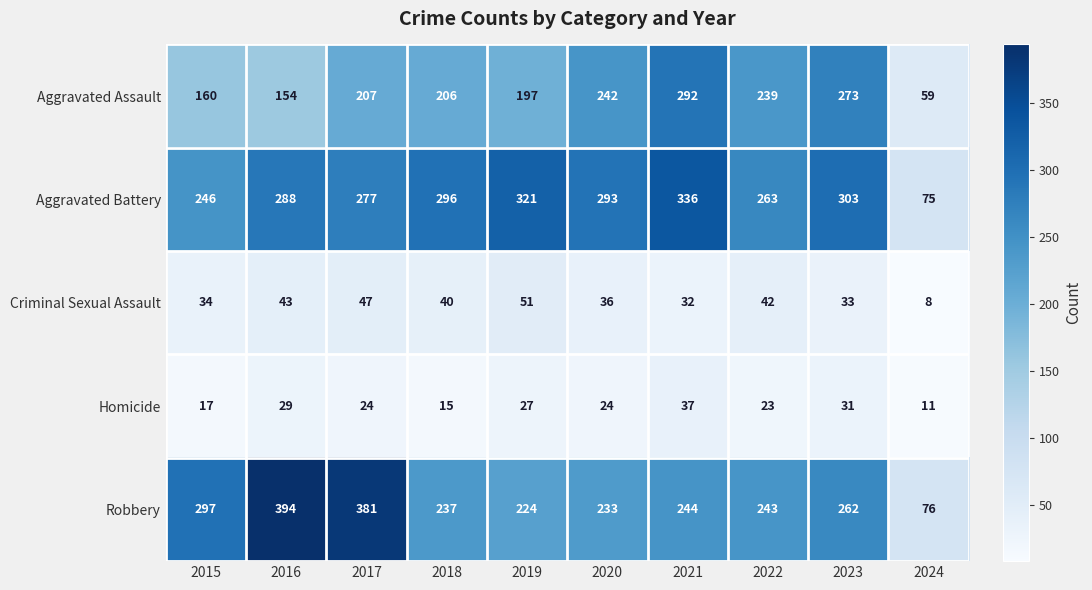

At which category is the sum across all series the highest?

2021